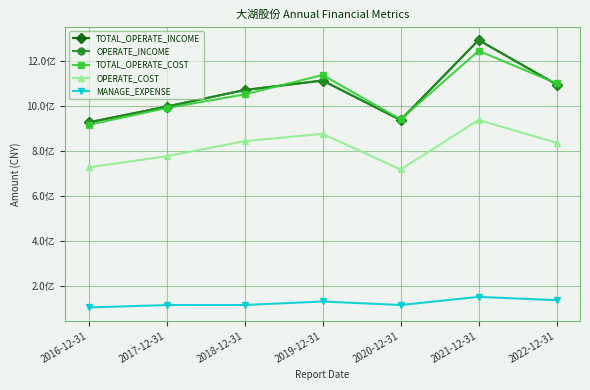

Between 2020-12-31 and 2018-12-31, which is larger?

2018-12-31